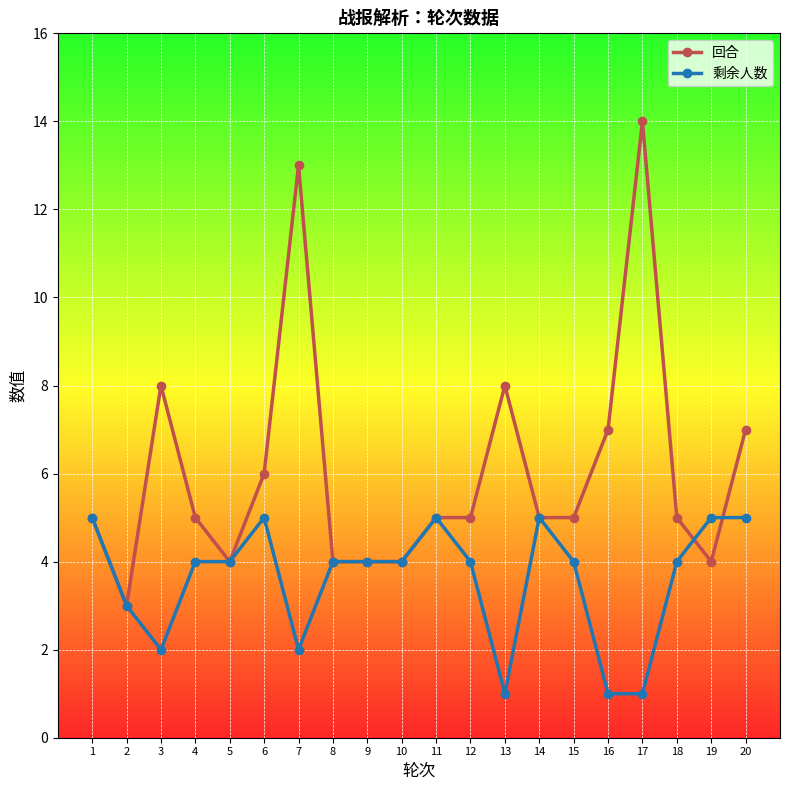

Rank the series by their average value, from highest to lowest.

回合, 剩余人数